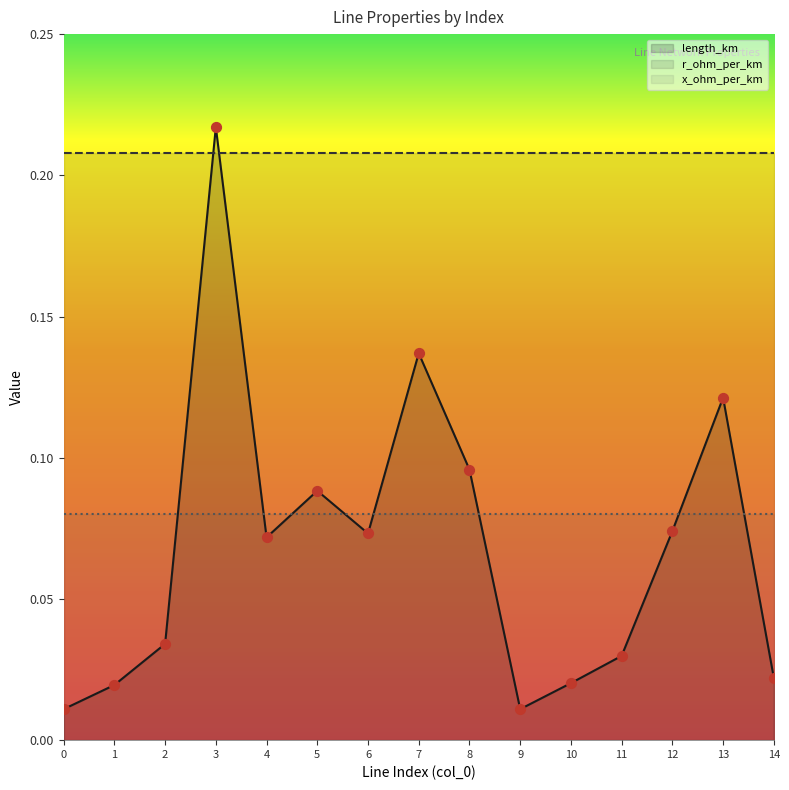

What are all the series names shown in the legend?

length_km, r_ohm_per_km, x_ohm_per_km